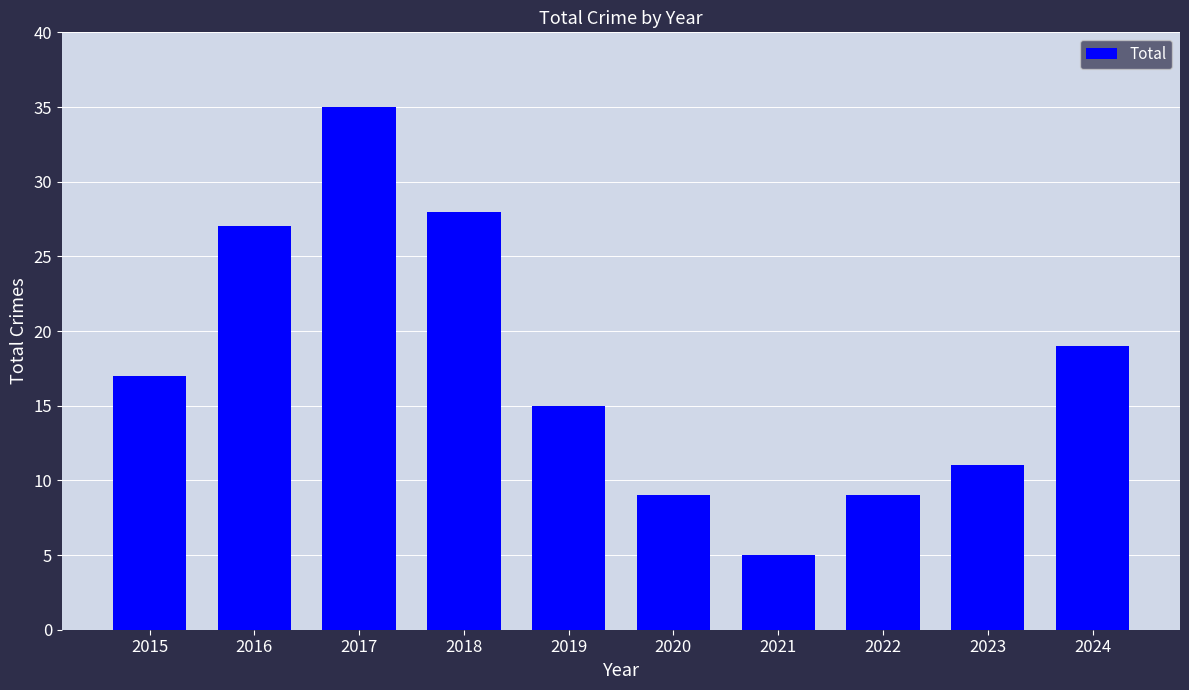

What is the sum of all values?

175